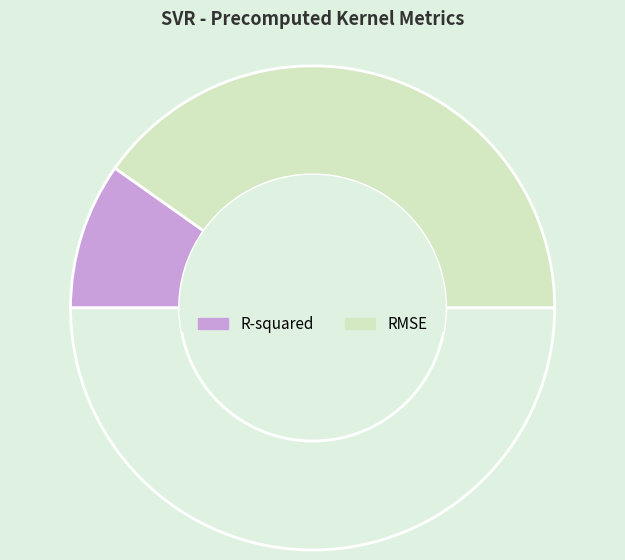

How many segments does this pie chart have?

3